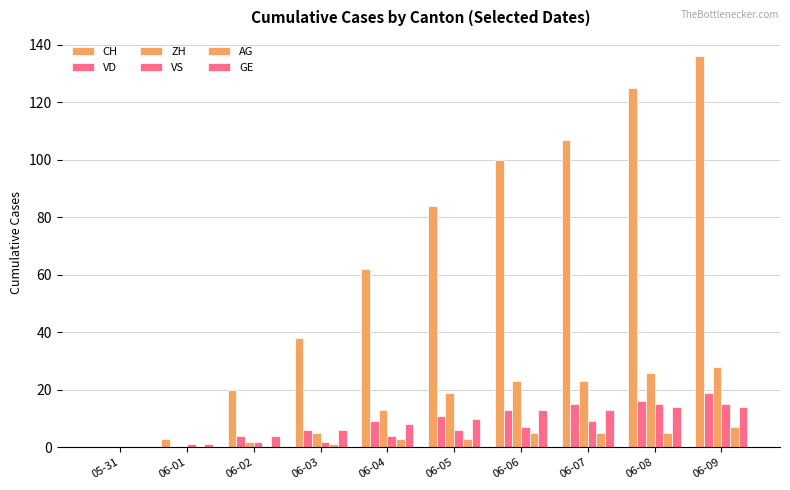

The VS series shows 8 at 06-05. True or false?

False